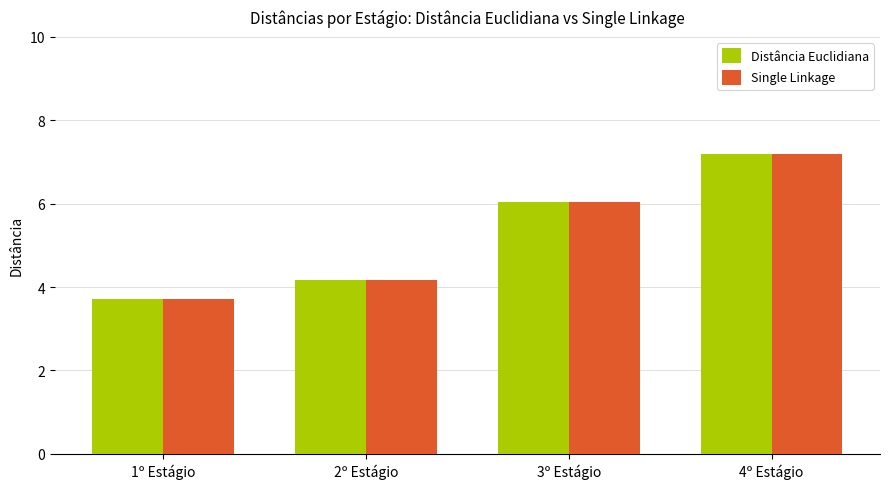

What are all the series names shown in the legend?

Distância Euclidiana, Single Linkage